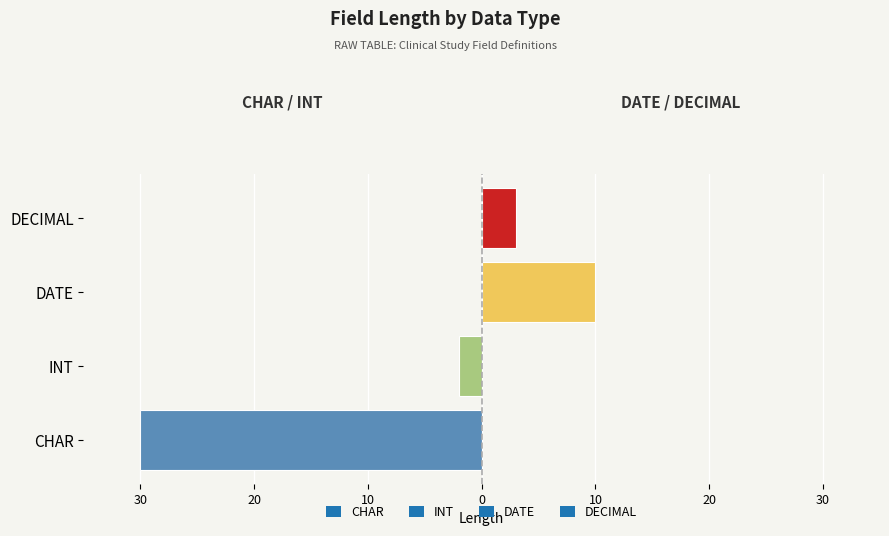

List the labels in order of value, smallest first.

INT, DECIMAL, DATE, CHAR